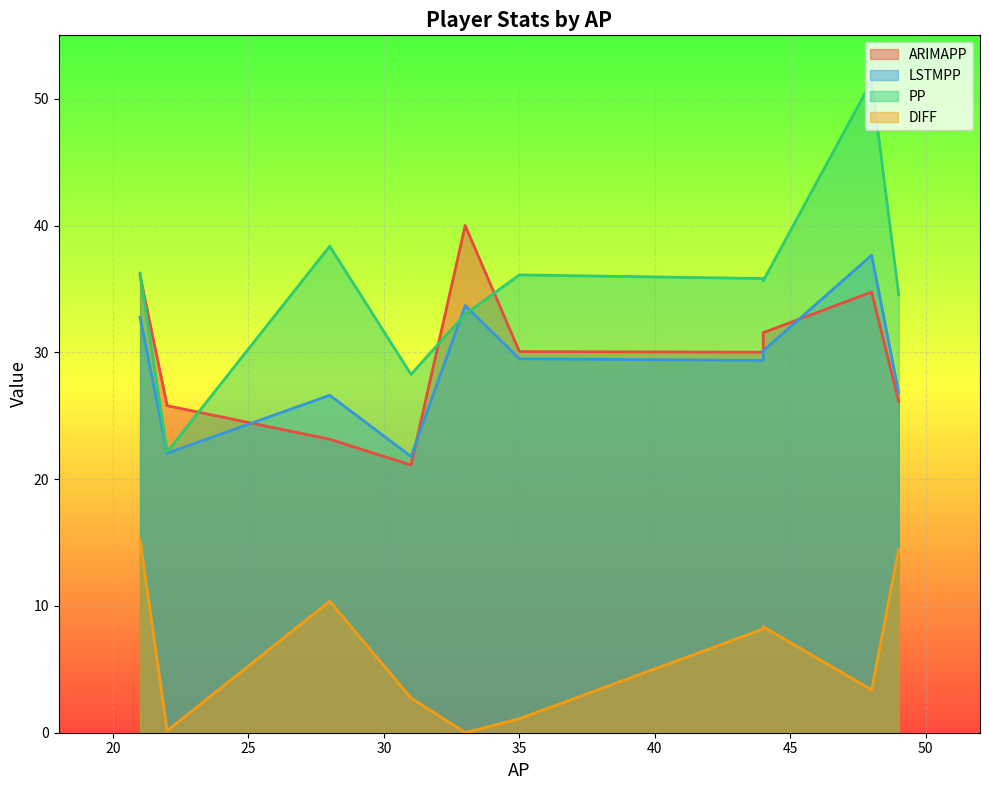

At which label does ARIMAPP reach its minimum?

31